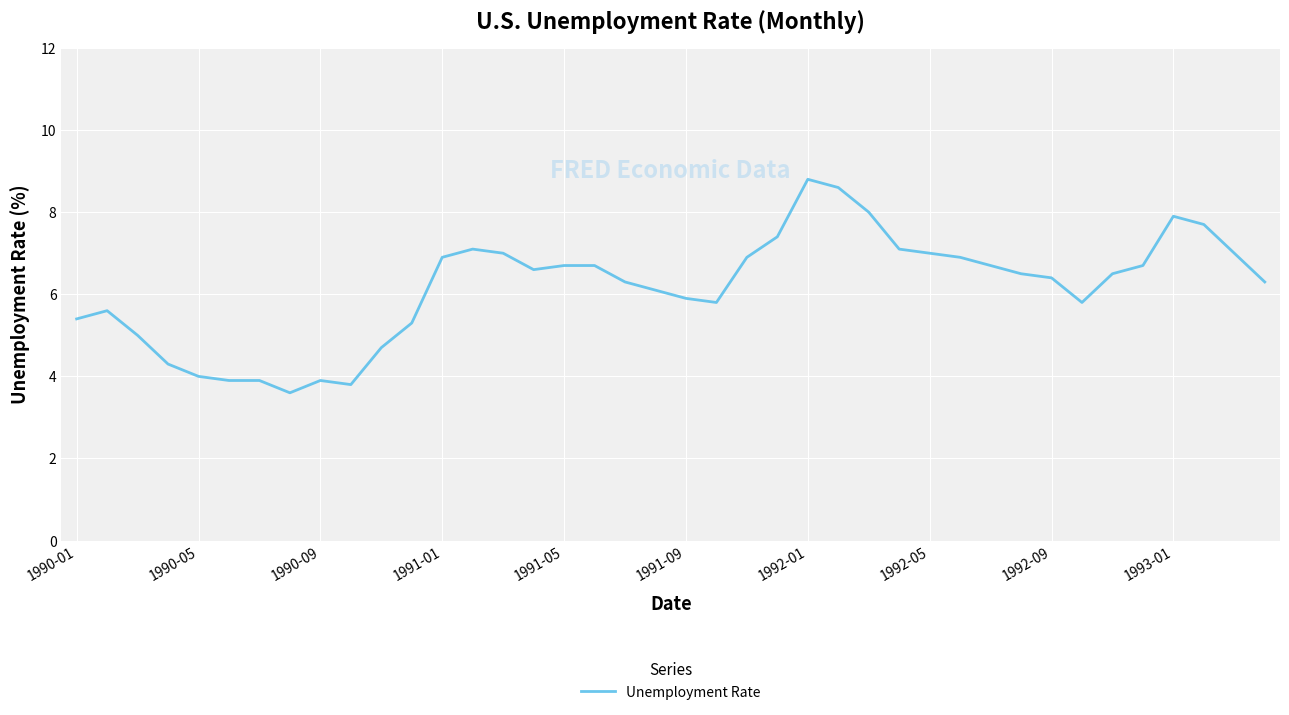

Count the number of categories in the chart.

40